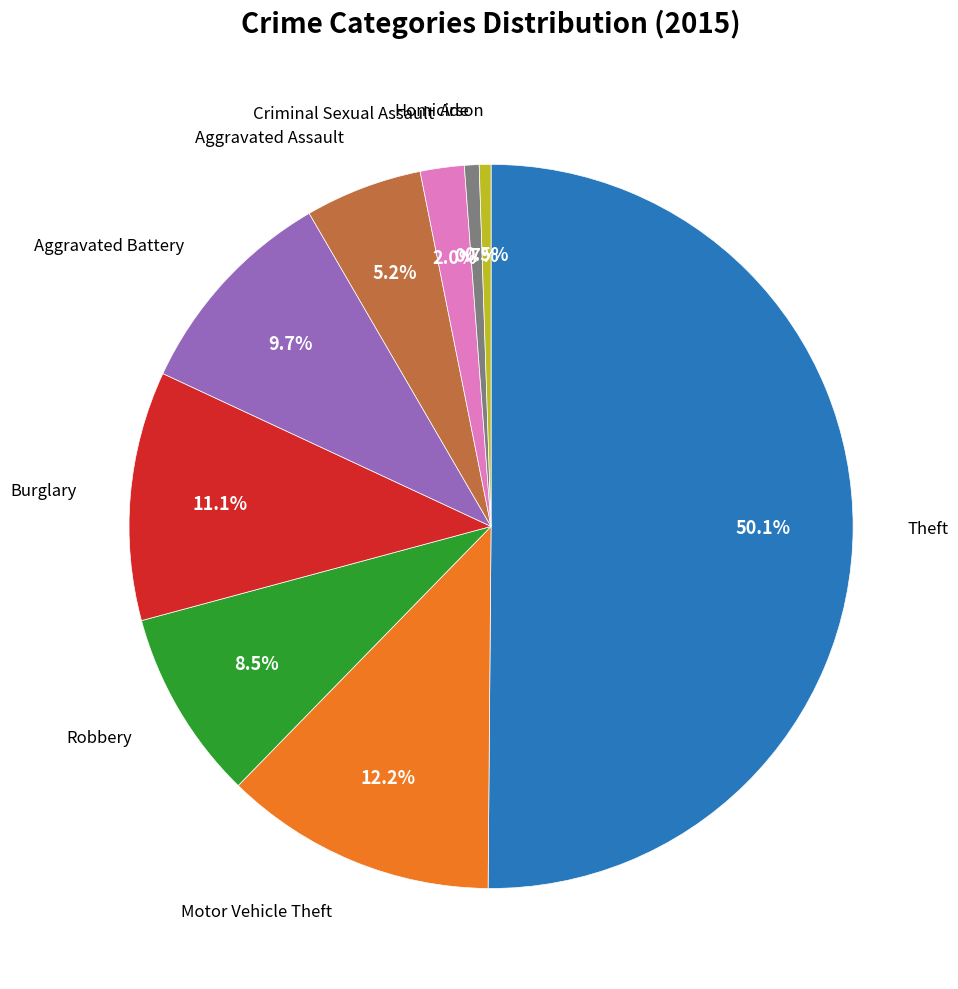

What is the largest slice in the pie chart?

Theft